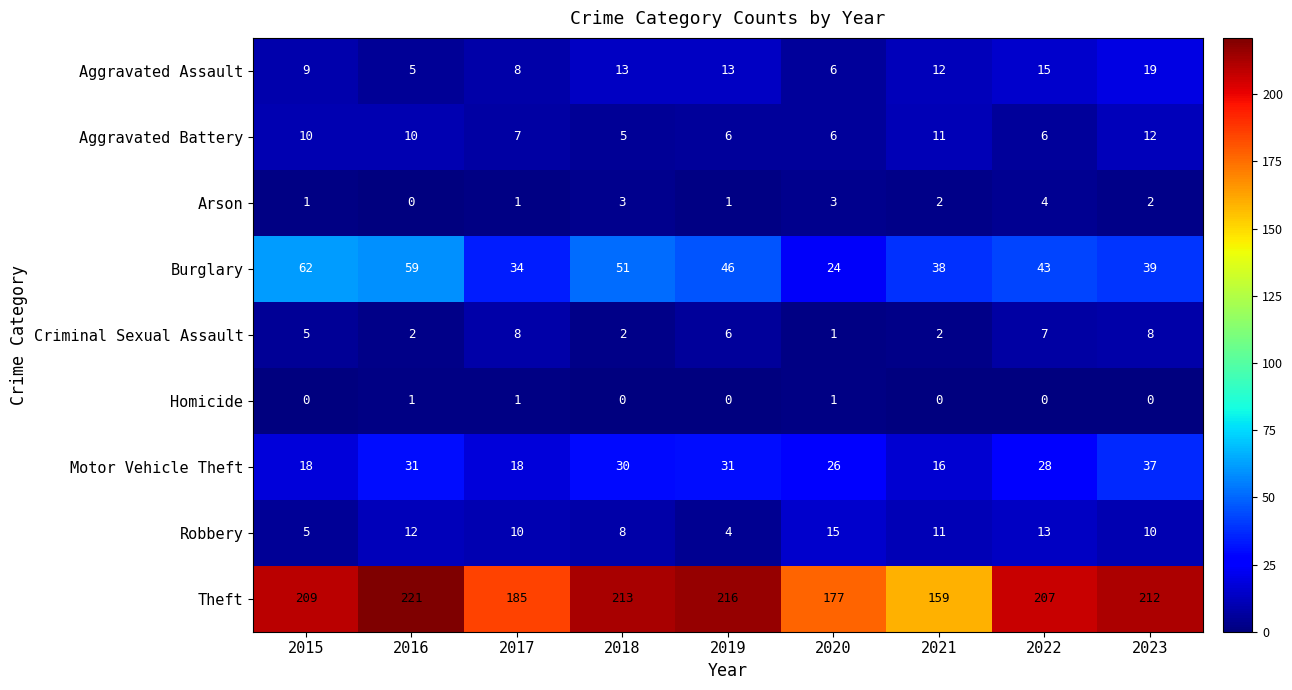

The value of Robbery at 2018 is 14. True or false?

False